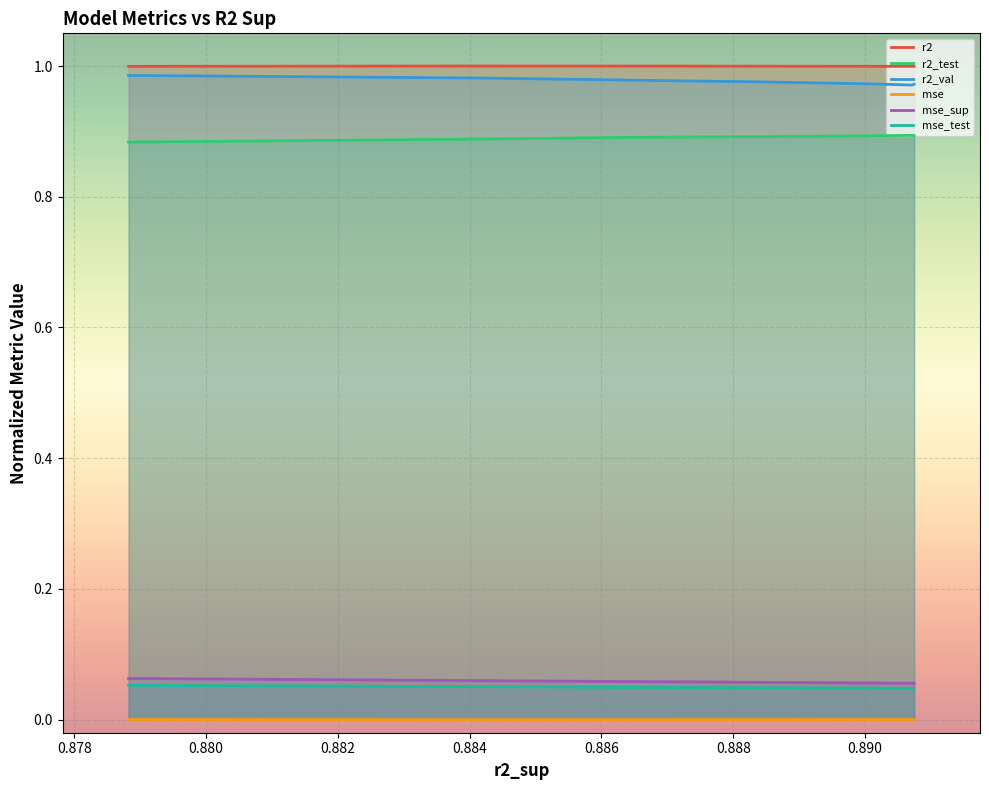

True or false: mse and r2_test intersect in this chart.

False